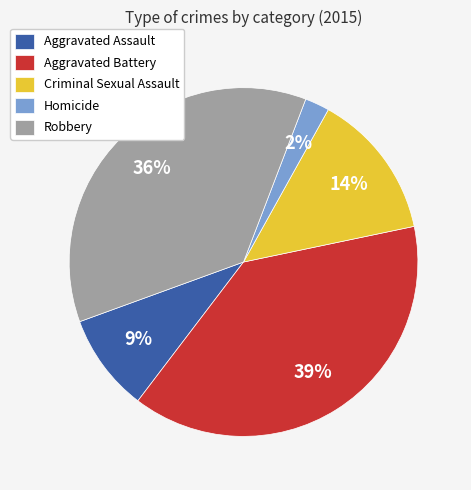

Is there any slice that represents more than half of the pie?

No